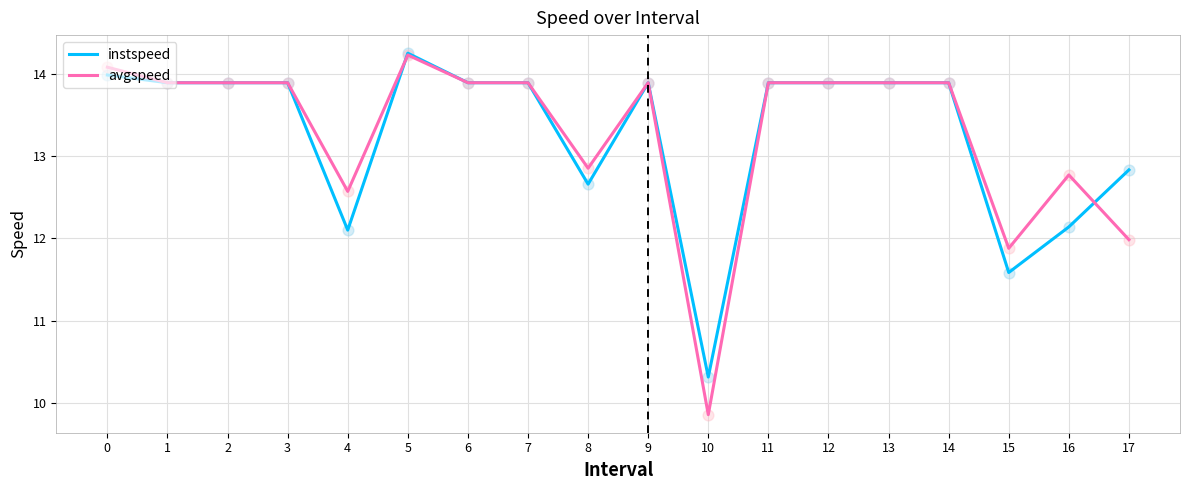

What are all the series names shown in the legend?

instspeed, avgspeed